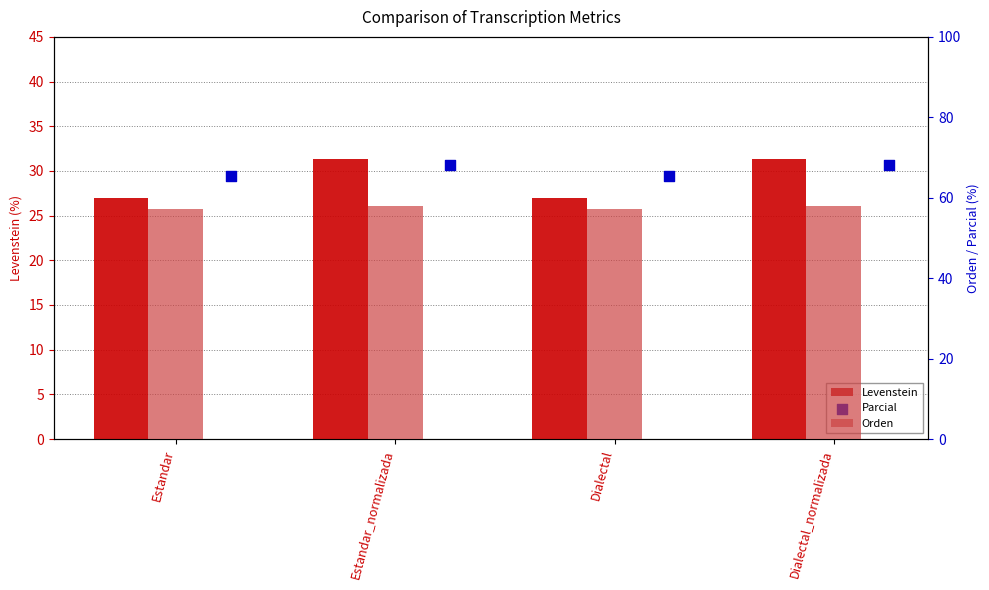

Which series reaches the maximum Y coordinate?

Parcial